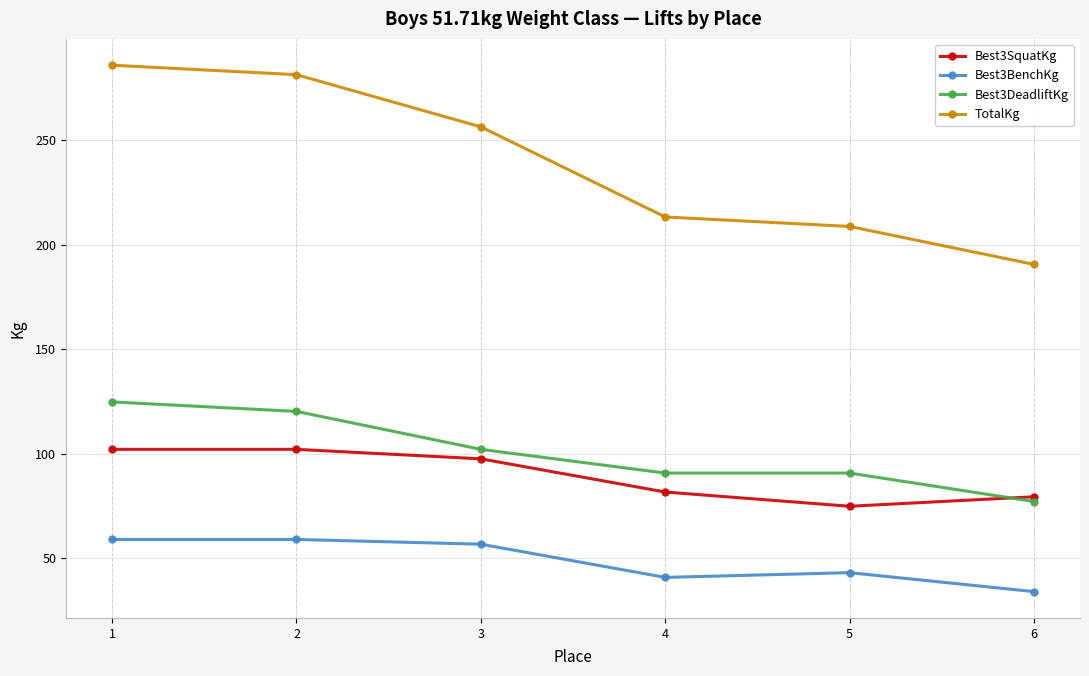

What is the minimum value for Best3DeadliftKg?

77.1